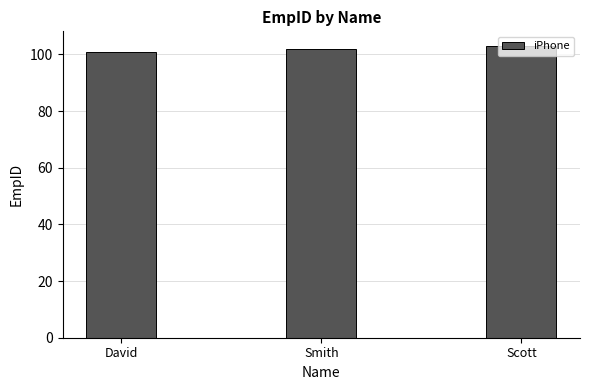

What is the difference between the values at Smith and Scott?

1